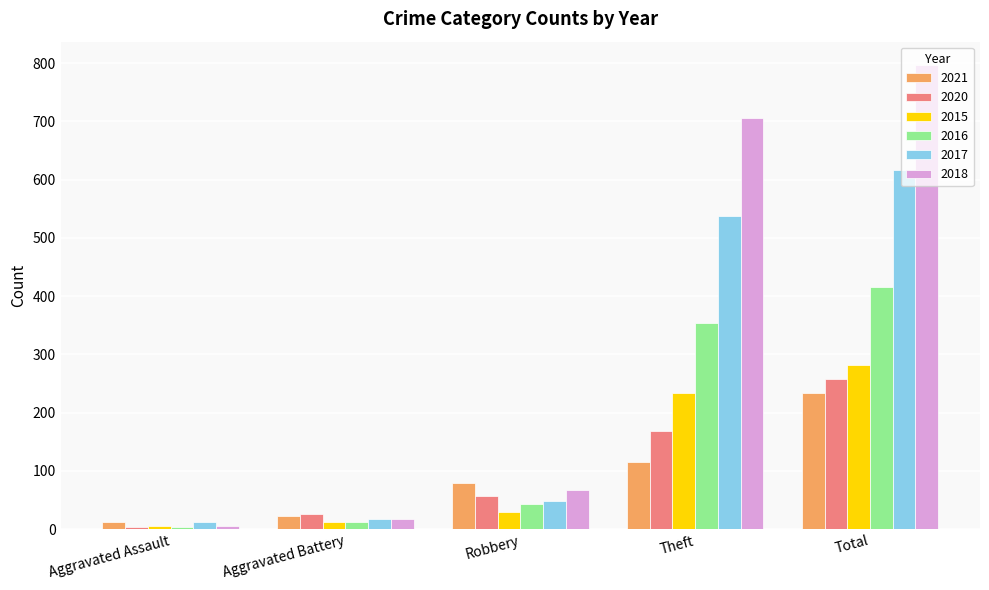

How many values in the 2015 series are below 30?

2